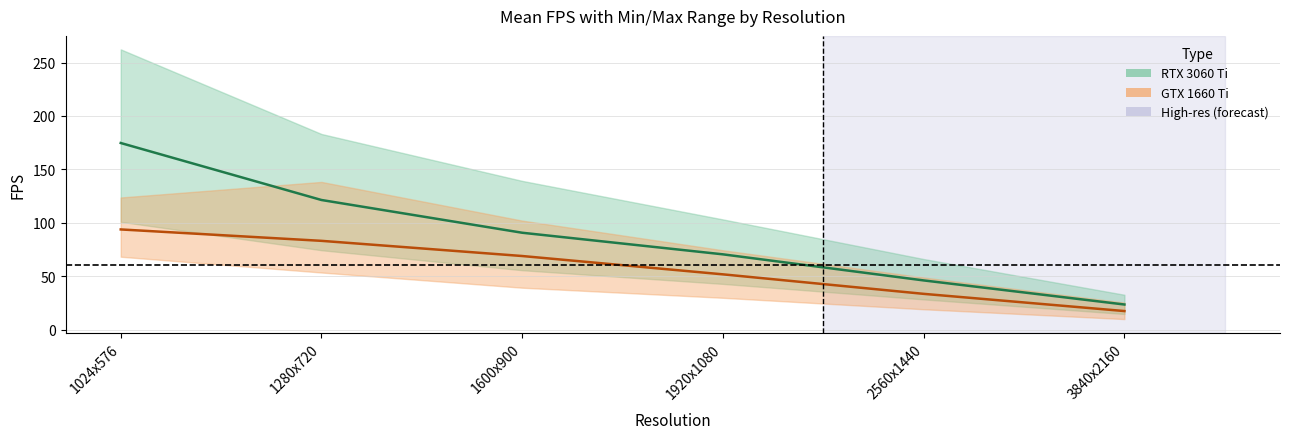

True or false: RTX 3060 Ti Mean FPS has more than 0 interior local peaks.

False